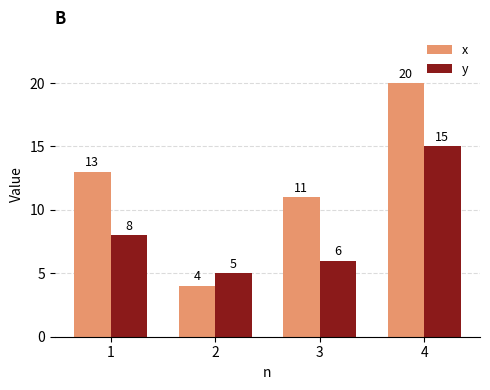

What is the value of the x bar at the 3rd from the left?

11